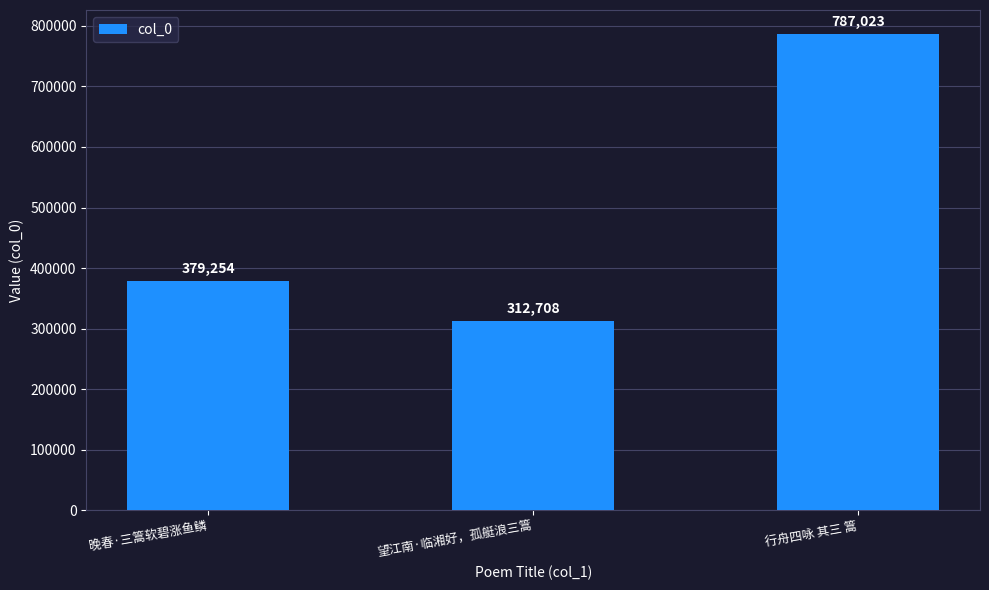

What is the change in value from 望江南·临湘好，孤艇浪三篙 to 行舟四咏 其三 篙?

+474315